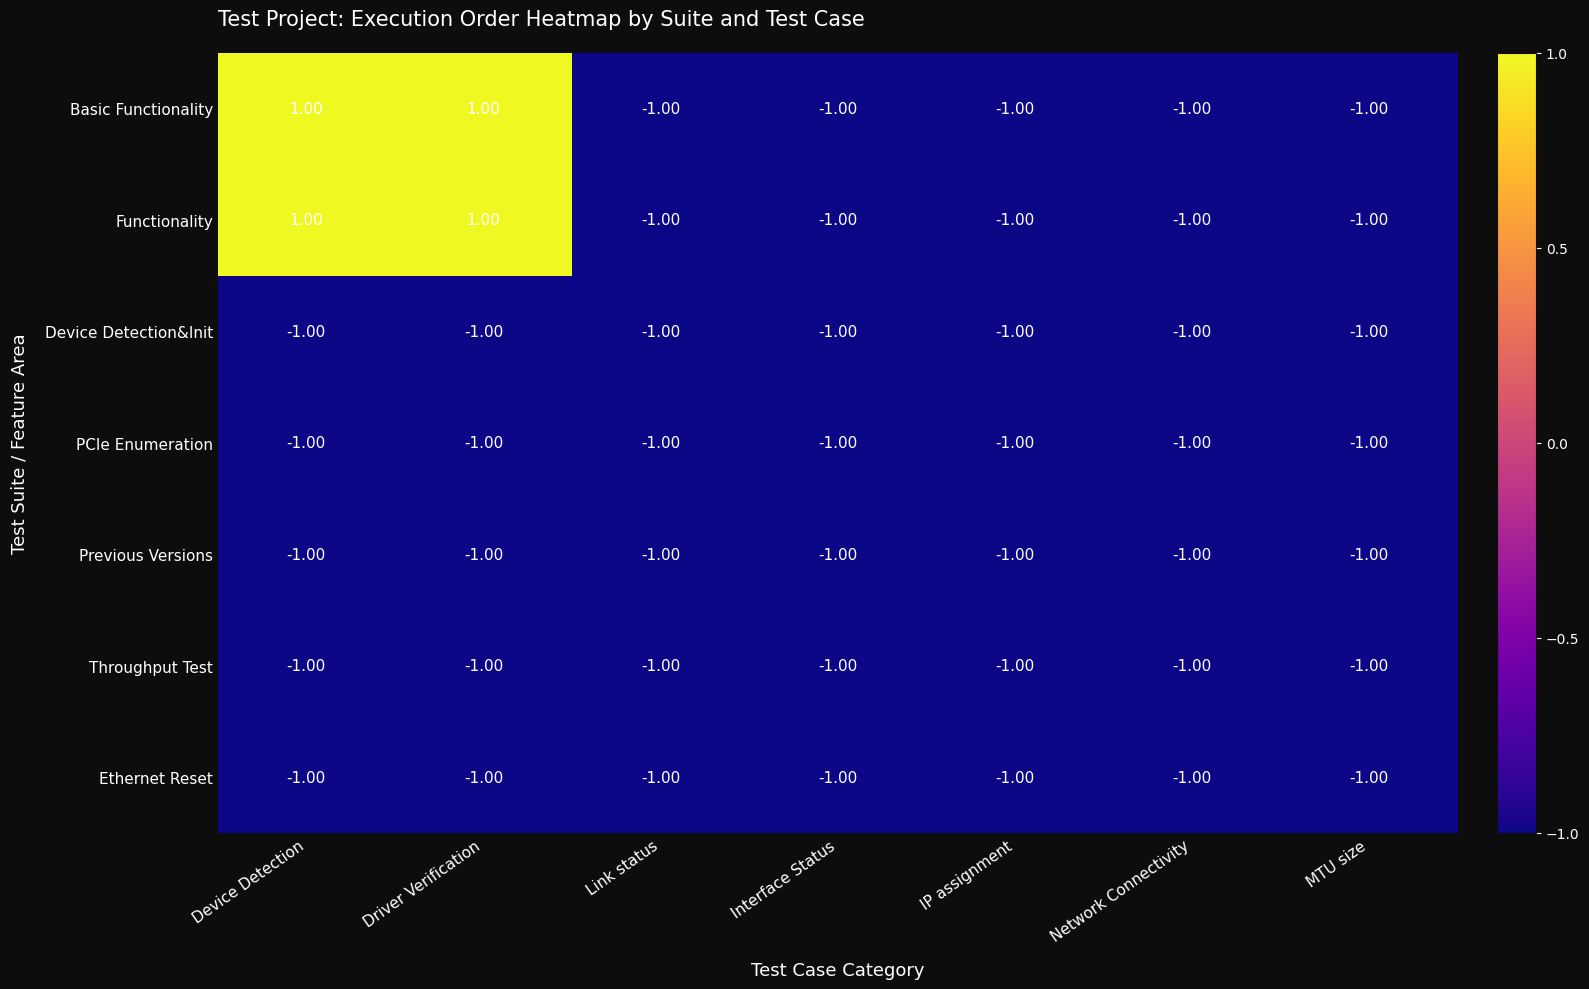

What is the total value across all series at Link status?

-7